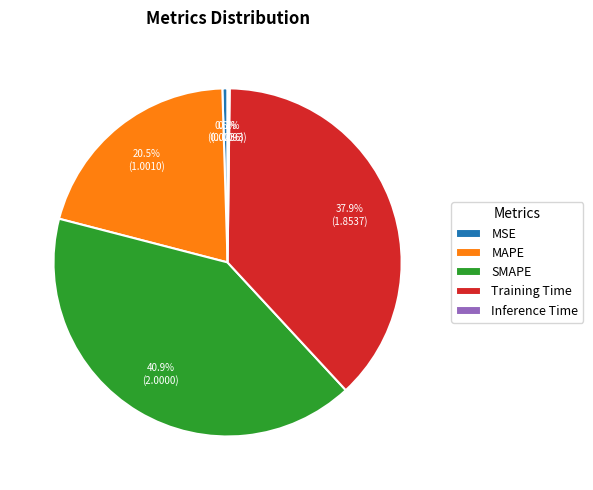

Is it true that MAPE is 33% of the pie?

False